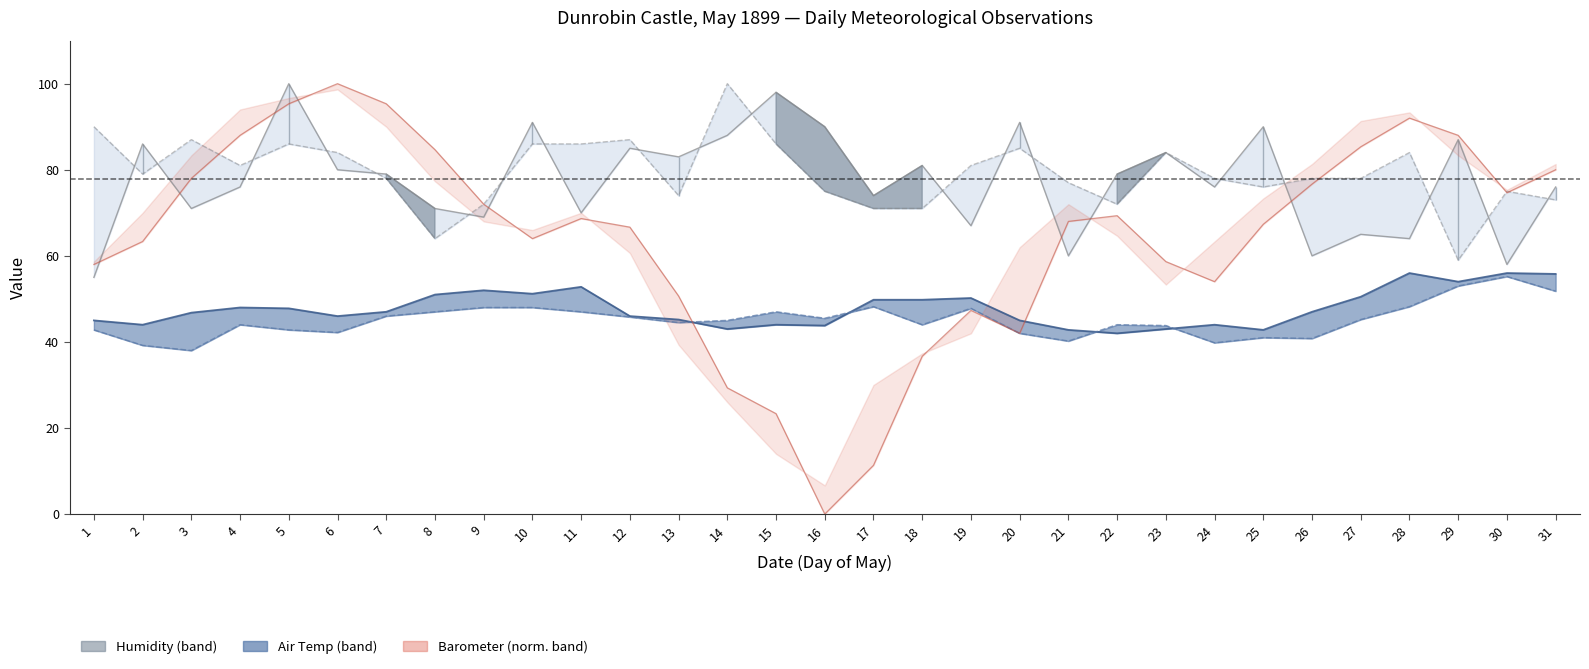

True or false: Air Temp 9pm and Humidity 9am intersect in this chart.

False